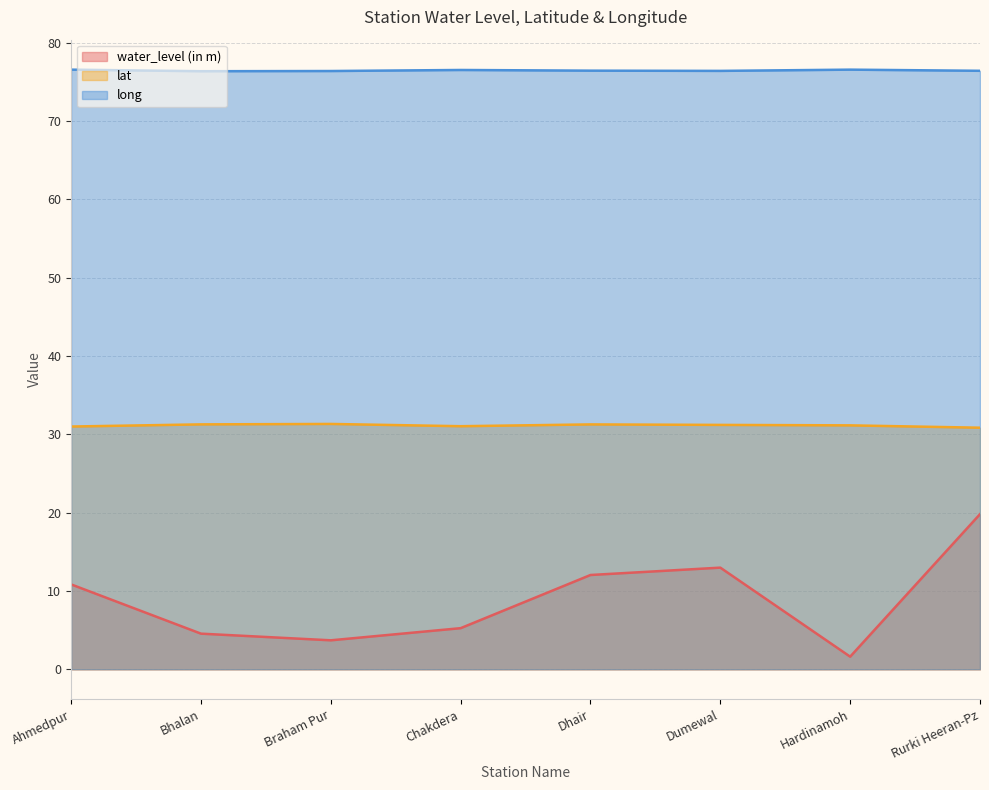

At how many categories does at least one series exceed 76?

8